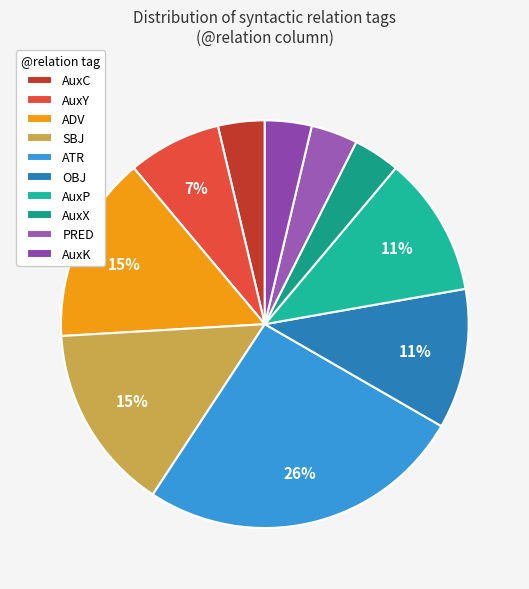

To the nearest percent, what is the combined percentage of PRED and AuxY?

11%